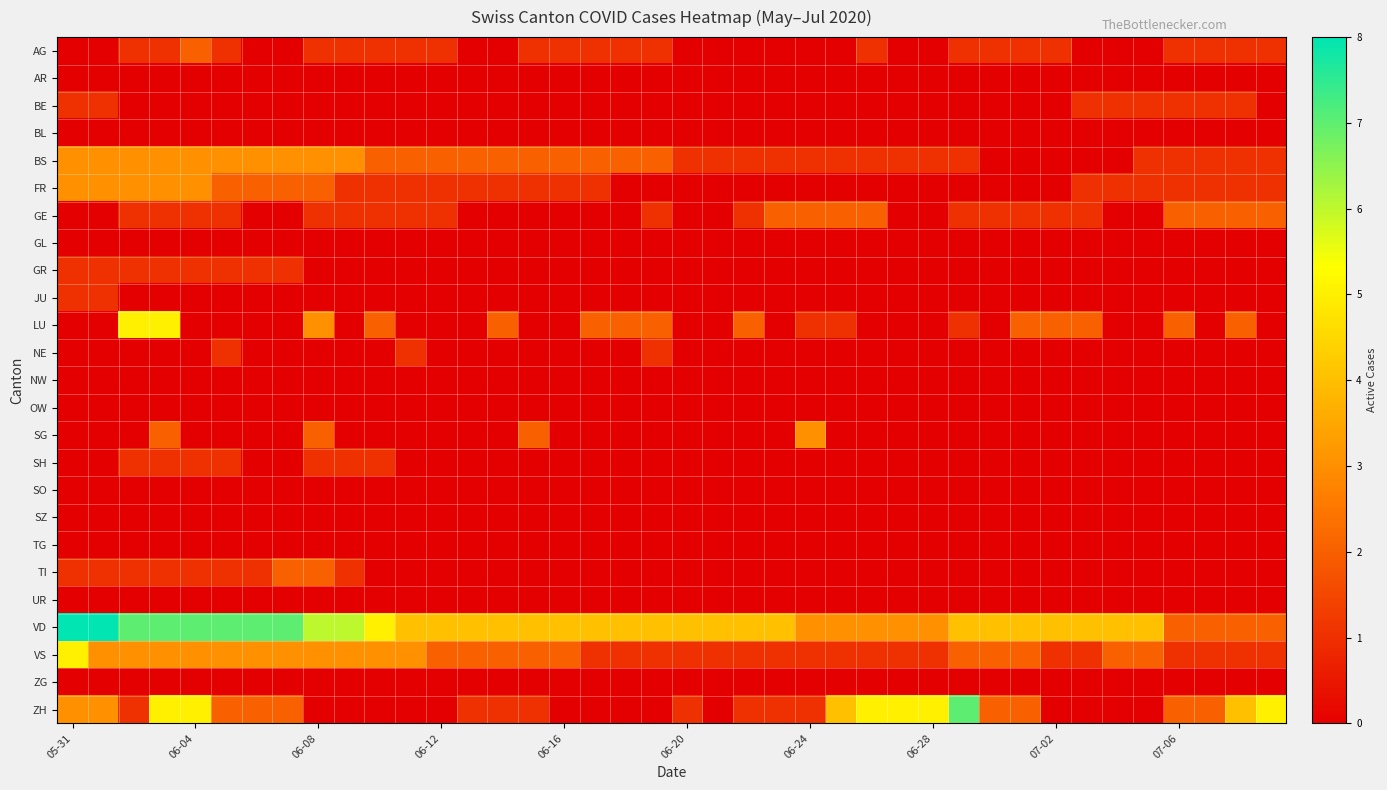

Reading right to left, list all the values displayed in this chart.

AG: 1	1	1	1	0	0	0	1	1	1	1	0	0	1	0	0	0	0	0	0	1	1	1	1	1	0	0	1	1	1	1	1	0	0	1	2	1	1	0	0
AR: 0	0	0	0	0	0	0	0	0	0	0	0	0	0	0	0	0	0	0	0	0	0	0	0	0	0	0	0	0	0	0	0	0	0	0	0	0	0	0	0
BE: 0	1	1	1	1	1	1	0	0	0	0	0	0	0	0	0	0	0	0	0	0	0	0	0	0	0	0	0	0	0	0	0	0	0	0	0	0	0	1	1
BL: 0	0	0	0	0	0	0	0	0	0	0	0	0	0	0	0	0	0	0	0	0	0	0	0	0	0	0	0	0	0	0	0	0	0	0	0	0	0	0	0
BS: 1	1	1	1	1	0	0	0	0	0	1	1	1	1	1	1	1	1	1	1	2	2	2	2	2	2	2	2	2	2	3	3	3	3	3	3	3	3	3	3
FR: 1	1	1	1	1	1	1	0	0	0	0	0	0	0	0	0	0	0	0	0	0	0	1	1	1	1	1	1	1	1	1	2	2	2	2	3	3	3	3	3
GE: 2	2	2	2	0	0	1	1	1	1	1	0	0	2	2	2	2	1	0	0	1	0	0	0	0	0	0	1	1	1	1	1	0	0	1	1	1	1	0	0
GL: 0	0	0	0	0	0	0	0	0	0	0	0	0	0	0	0	0	0	0	0	0	0	0	0	0	0	0	0	0	0	0	0	0	0	0	0	0	0	0	0
GR: 0	0	0	0	0	0	0	0	0	0	0	0	0	0	0	0	0	0	0	0	0	0	0	0	0	0	0	0	0	0	0	0	1	1	1	1	1	1	1	1
JU: 0	0	0	0	0	0	0	0	0	0	0	0	0	0	0	0	0	0	0	0	0	0	0	0	0	0	0	0	0	0	0	0	0	0	0	0	0	0	1	1
LU: 0	2	0	2	0	0	2	2	2	0	1	0	0	0	1	1	0	2	0	0	2	2	2	0	0	2	0	0	0	2	0	3	0	0	0	0	5	5	0	0
NE: 0	0	0	0	0	0	0	0	0	0	0	0	0	0	0	0	0	0	0	0	1	0	0	0	0	0	0	0	1	0	0	0	0	0	1	0	0	0	0	0
NW: 0	0	0	0	0	0	0	0	0	0	0	0	0	0	0	0	0	0	0	0	0	0	0	0	0	0	0	0	0	0	0	0	0	0	0	0	0	0	0	0
OW: 0	0	0	0	0	0	0	0	0	0	0	0	0	0	0	0	0	0	0	0	0	0	0	0	0	0	0	0	0	0	0	0	0	0	0	0	0	0	0	0
SG: 0	0	0	0	0	0	0	0	0	0	0	0	0	0	0	3	0	0	0	0	0	0	0	0	2	0	0	0	0	0	0	2	0	0	0	0	2	0	0	0
SH: 0	0	0	0	0	0	0	0	0	0	0	0	0	0	0	0	0	0	0	0	0	0	0	0	0	0	0	0	0	1	1	1	0	0	1	1	1	1	0	0
SO: 0	0	0	0	0	0	0	0	0	0	0	0	0	0	0	0	0	0	0	0	0	0	0	0	0	0	0	0	0	0	0	0	0	0	0	0	0	0	0	0
SZ: 0	0	0	0	0	0	0	0	0	0	0	0	0	0	0	0	0	0	0	0	0	0	0	0	0	0	0	0	0	0	0	0	0	0	0	0	0	0	0	0
TG: 0	0	0	0	0	0	0	0	0	0	0	0	0	0	0	0	0	0	0	0	0	0	0	0	0	0	0	0	0	0	0	0	0	0	0	0	0	0	0	0
TI: 0	0	0	0	0	0	0	0	0	0	0	0	0	0	0	0	0	0	0	0	0	0	0	0	0	0	0	0	0	0	1	2	2	1	1	1	1	1	1	1
UR: 0	0	0	0	0	0	0	0	0	0	0	0	0	0	0	0	0	0	0	0	0	0	0	0	0	0	0	0	0	0	0	0	0	0	0	0	0	0	0	0
VD: 2	2	2	2	4	4	4	4	4	4	4	3	3	3	3	3	4	4	4	4	4	4	4	4	4	4	4	4	4	5	6	6	7	7	7	7	7	7	8	8
VS: 1	1	1	1	2	2	1	1	2	2	2	1	1	1	1	1	1	1	1	1	1	1	1	2	2	2	2	2	3	3	3	3	3	3	3	3	3	3	3	5
ZG: 0	0	0	0	0	0	0	0	0	0	0	0	0	0	0	0	0	0	0	0	0	0	0	0	0	0	0	0	0	0	0	0	0	0	0	0	0	0	0	0
ZH: 5	4	2	2	0	0	0	0	2	2	7	5	5	5	4	1	1	1	0	1	0	0	0	0	1	1	1	0	0	0	0	0	2	2	2	5	5	1	3	3